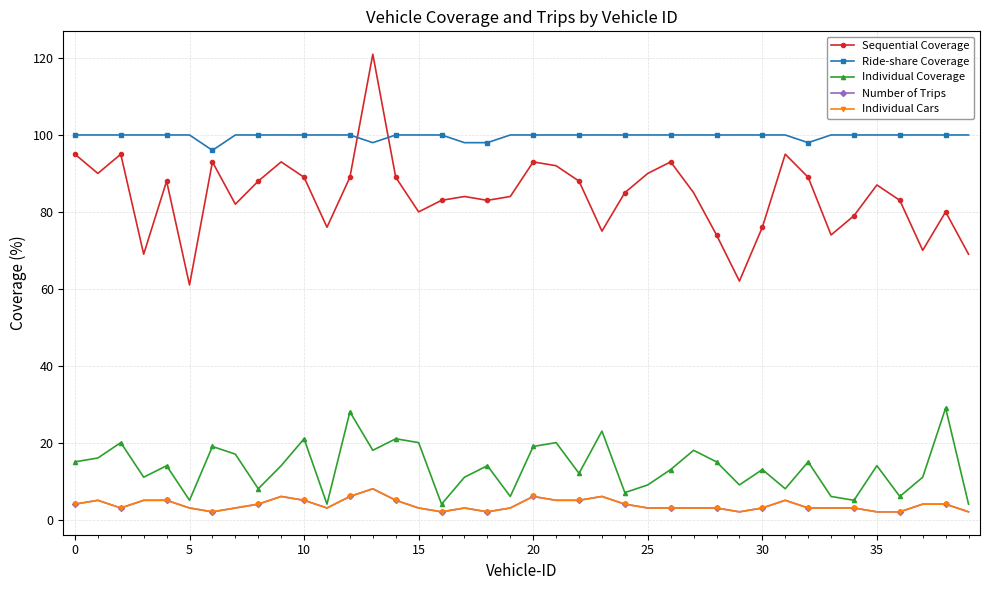

Reading right to left, list all the values displayed in this chart.

Sequential Coverage: 69	80	70	83	87	79	74	89	95	76	62	74	85	93	90	85	75	88	92	93	84	83	84	83	80	89	121	89	76	89	93	88	82	93	61	88	69	95	90	95
Ride-share Coverage: 100	100	100	100	100	100	100	98	100	100	100	100	100	100	100	100	100	100	100	100	100	98	98	100	100	100	98	100	100	100	100	100	100	96	100	100	100	100	100	100
Individual Coverage: 4	29	11	6	14	5	6	15	8	13	9	15	18	13	9	7	23	12	20	19	6	14	11	4	20	21	18	28	4	21	14	8	17	19	5	14	11	20	16	15
Number of Trips: 2	4	4	2	2	3	3	3	5	3	2	3	3	3	3	4	6	5	5	6	3	2	3	2	3	5	8	6	3	5	6	4	3	2	3	5	5	3	5	4
Individual Cars: 2	4	4	2	2	3	3	3	5	3	2	3	3	3	3	4	6	5	5	6	3	2	3	2	3	5	8	6	3	5	6	4	3	2	3	5	5	3	5	4